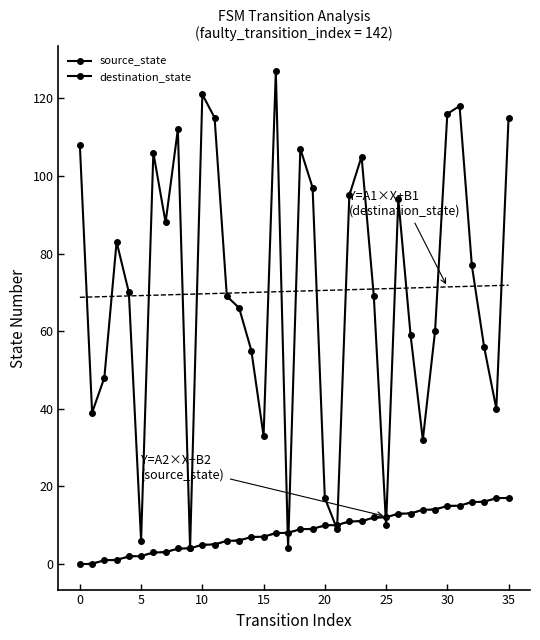

How many values in the destination_state series are below 70?

18